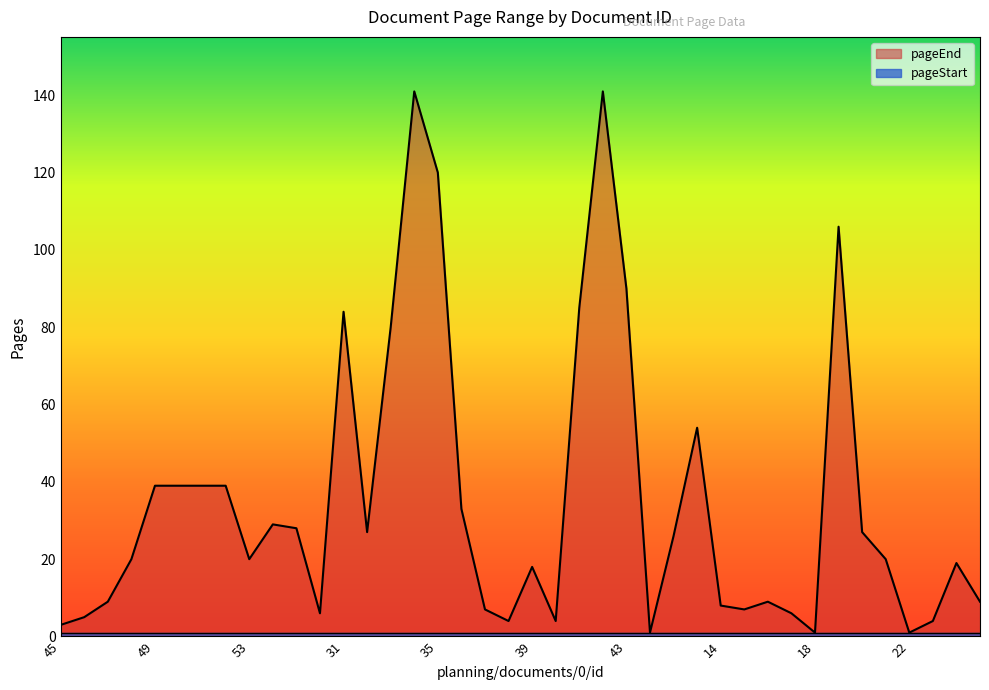

What is the difference between the second highest and second lowest values?

140